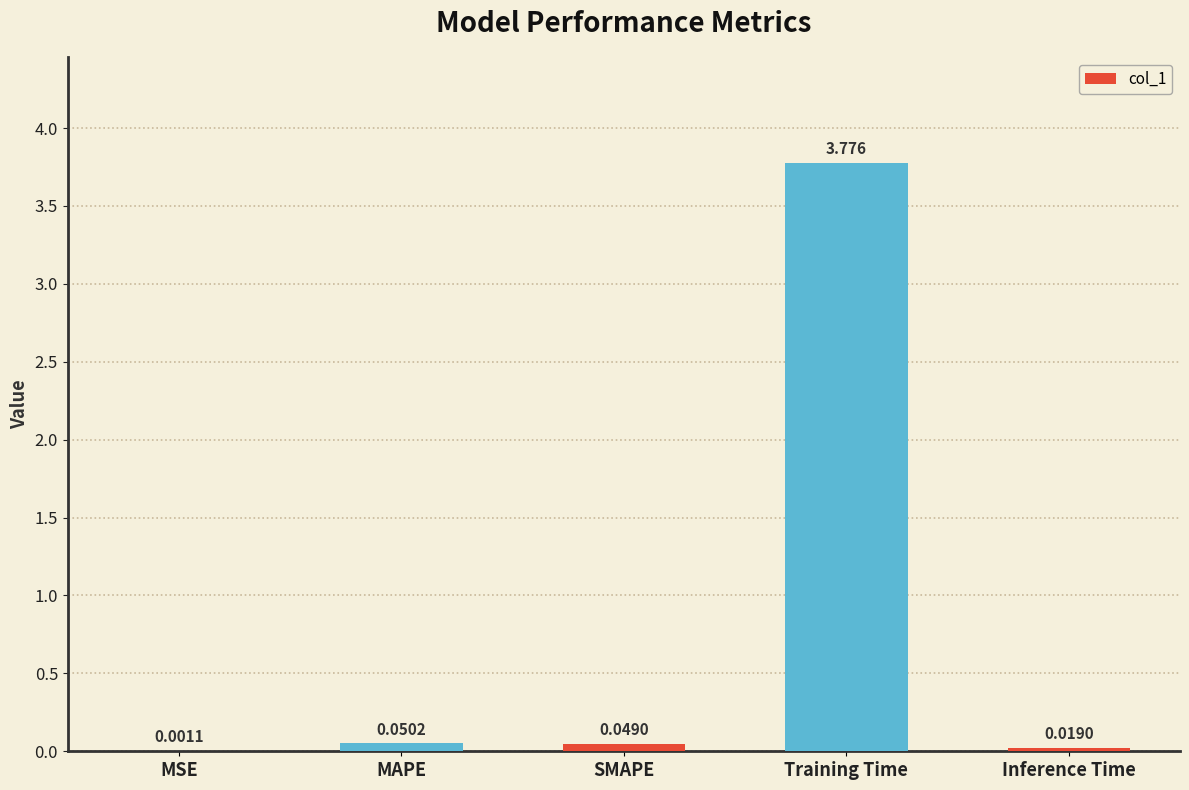

At which category does the chart reach its peak across all series?

Training Time